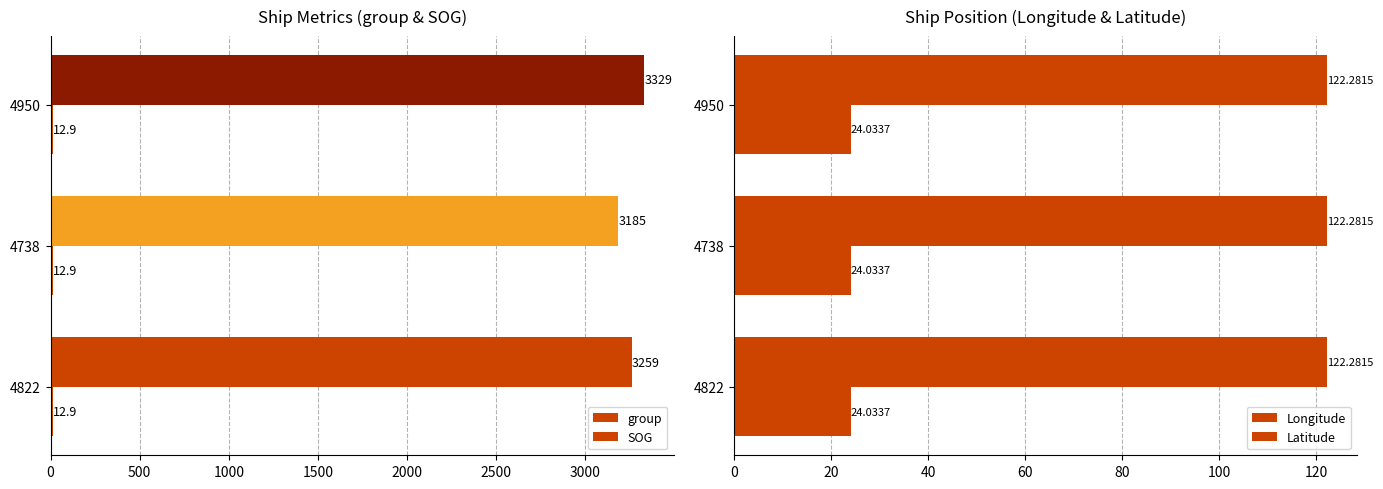

Are the bars horizontal?

Yes